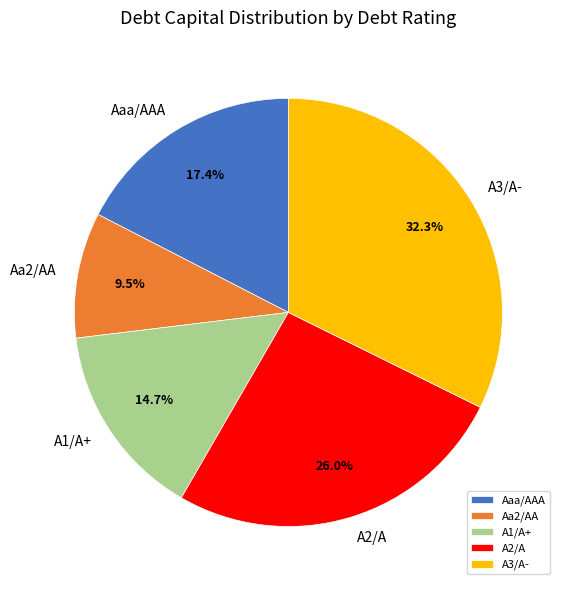

Does any single category account for the majority?

No